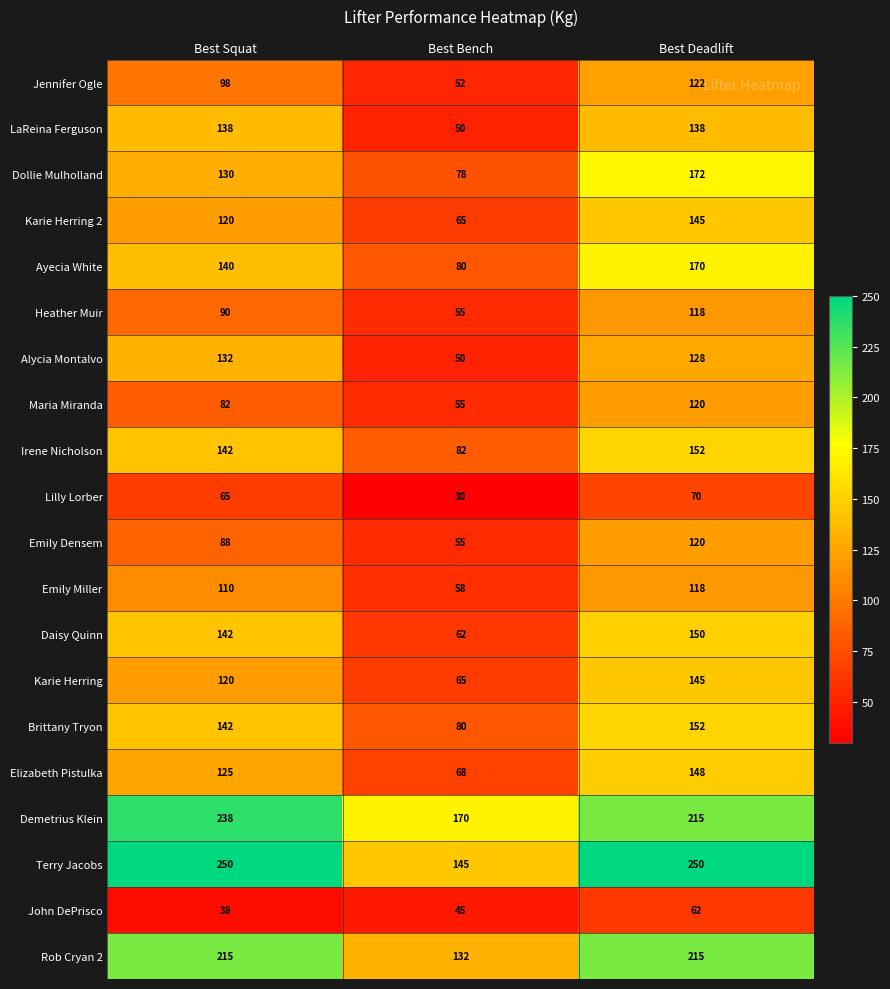

True or false: Karie Herring 2 has a value of 103 at Best Bench.

False